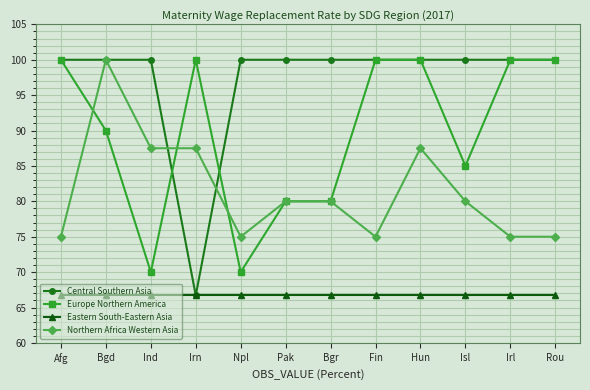

Is it true that Eastern South-Eastern Asia equals 66.7 at Bgr?

True